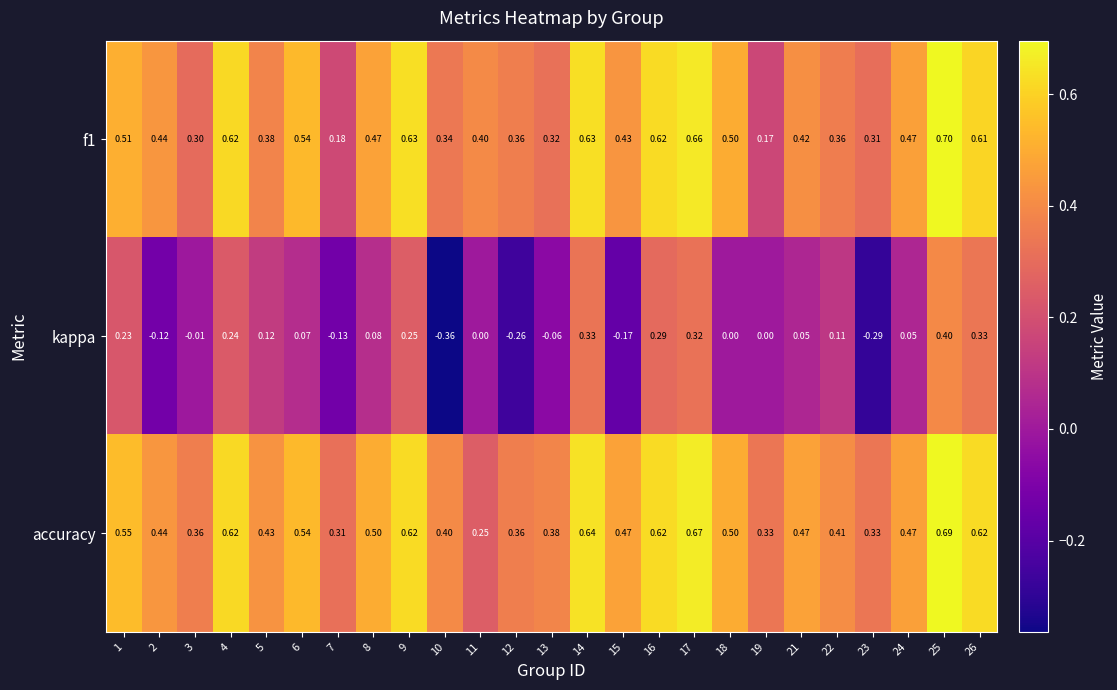

Which series has the largest range (max minus min)?

kappa